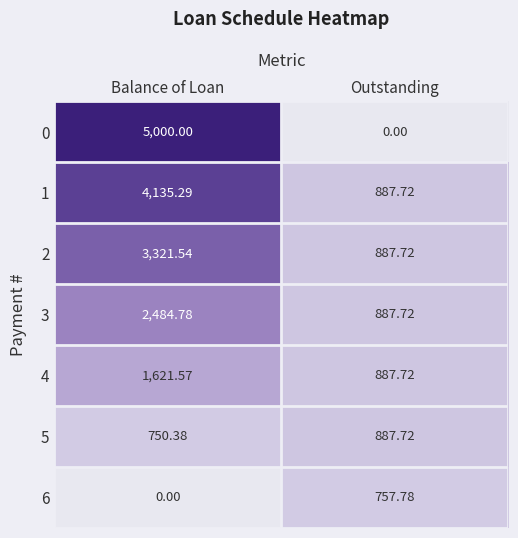

Count the number of categories in the chart.

2